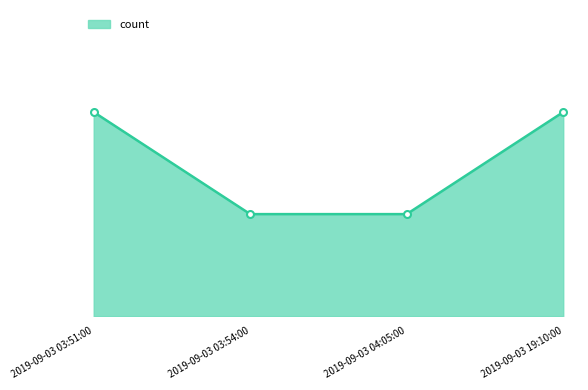

The chart shows a value of 3 at 2019-09-03 19:10:00. True or false?

False